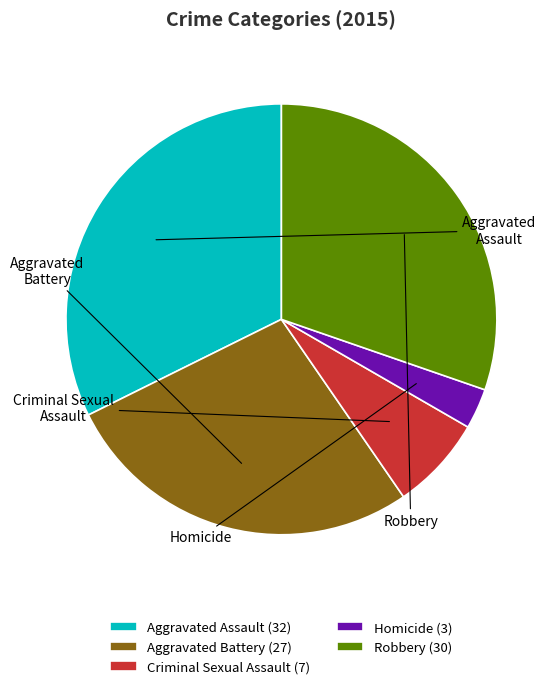

The Robbery slice represents 22% of the pie. True or false?

False